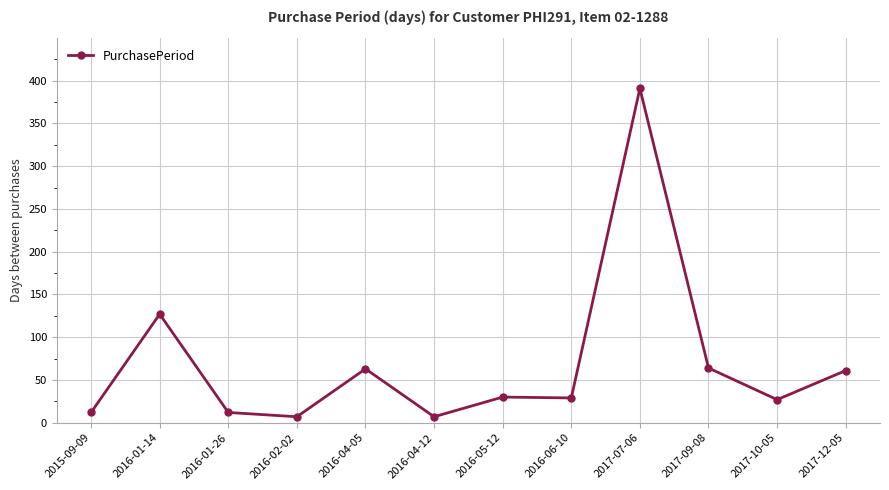

The value at 2016-04-05 is 63. True or false?

True